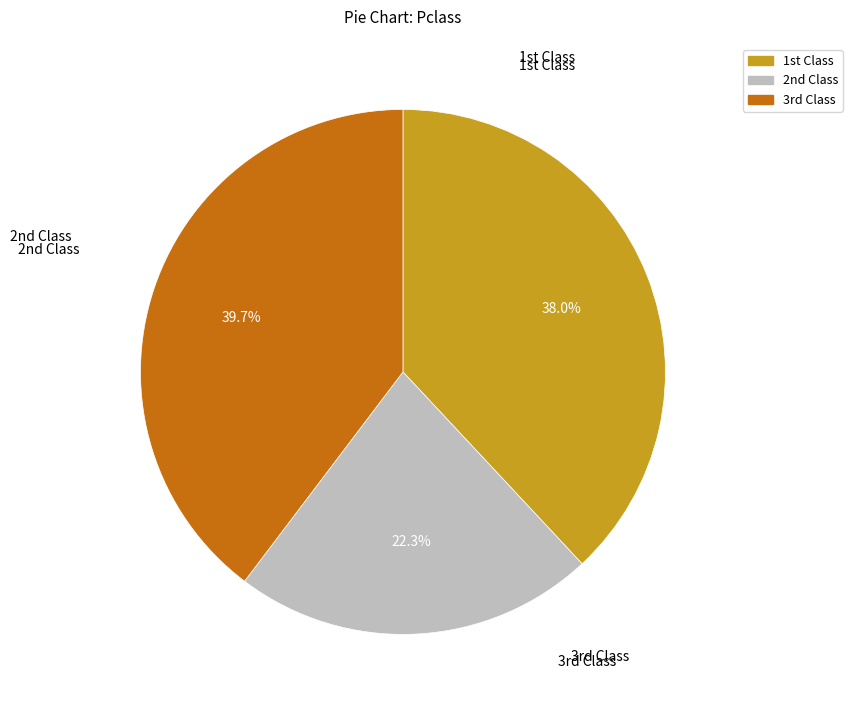

Is there a majority slice in this chart?

No